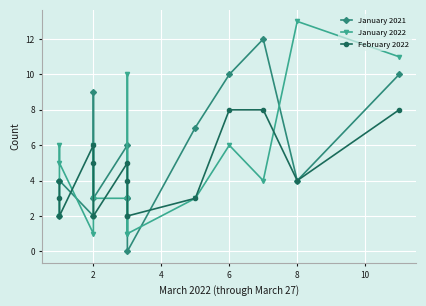

The February 2022 series shows 3 at 8. True or false?

False